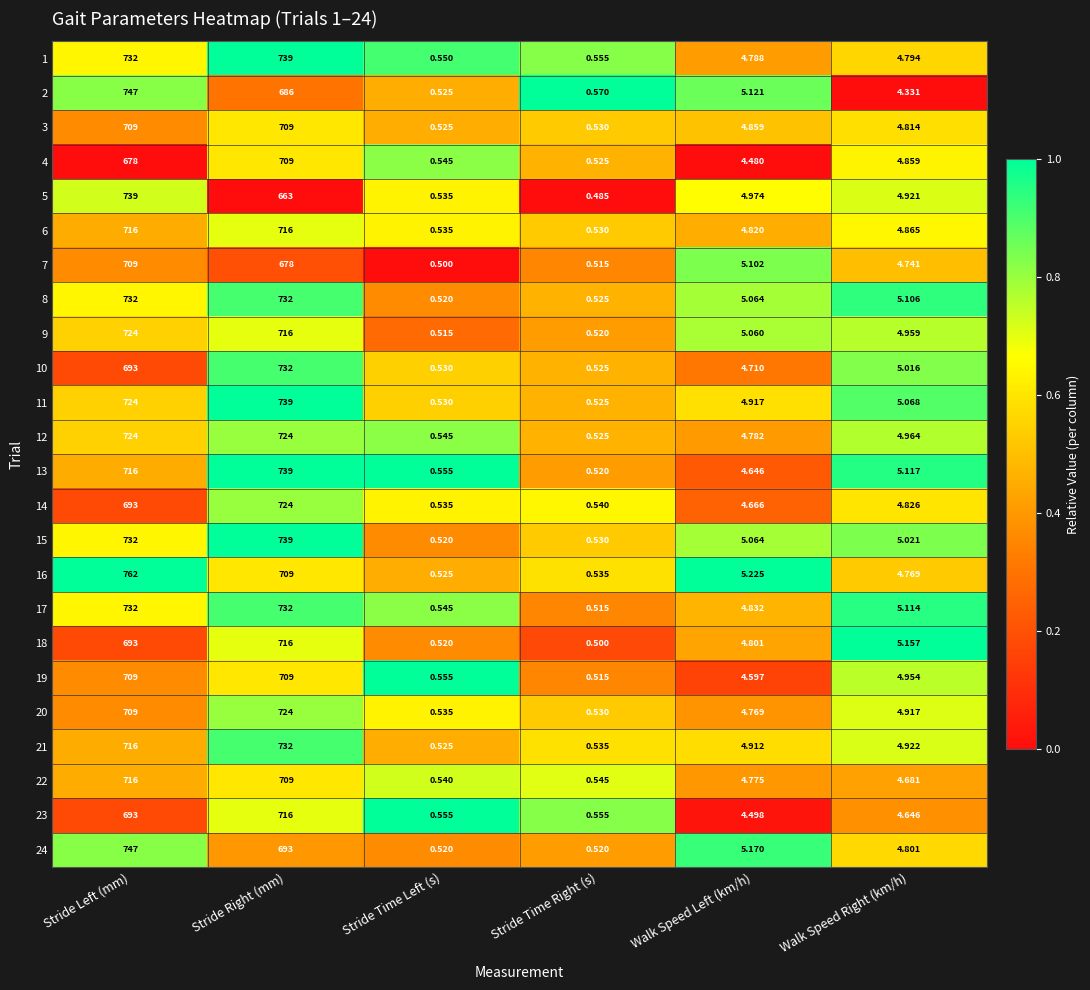

Is the value of 8 at Stride Right (mm) greater than the value of 2 at Walk Speed Right (km/h)?

Yes